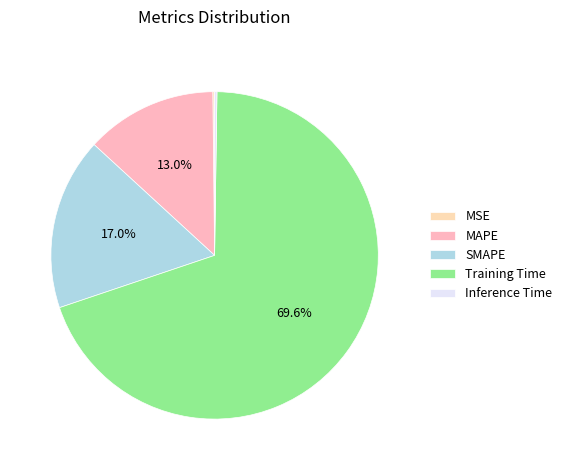

To the nearest percent, what percentage of the pie is Training Time?

70%